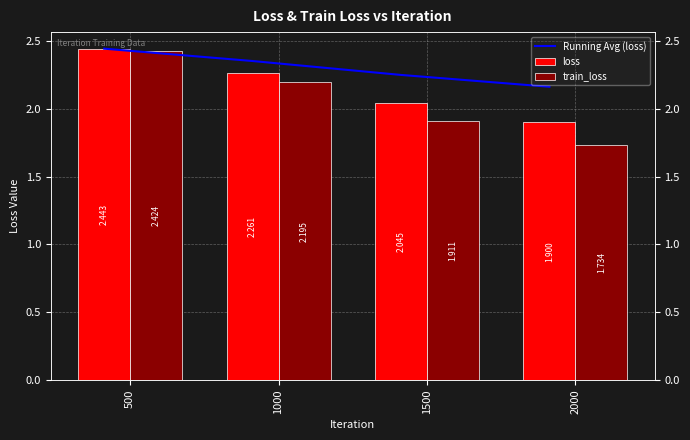

What is the difference between the train_loss values at 1000 and 2000?

0.5